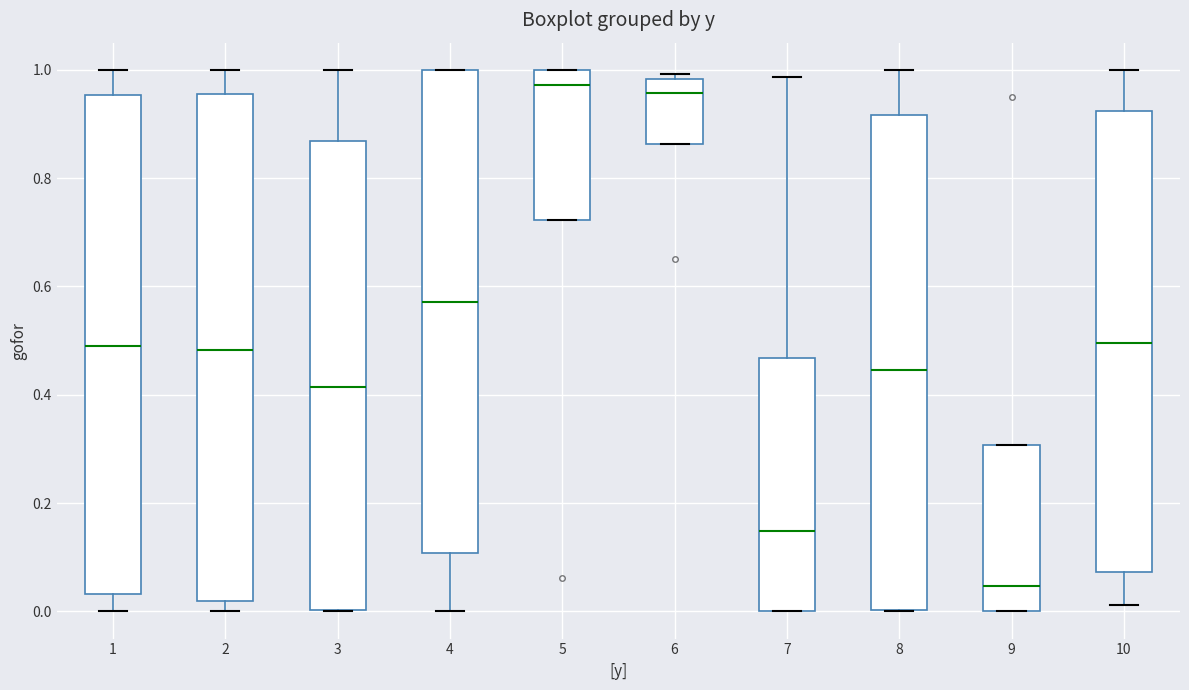

Where does the lower whisker of the box at x = 4 end on the y-axis? The values are not printed on the chart, so give them approximately, as read against the axis.

0.00